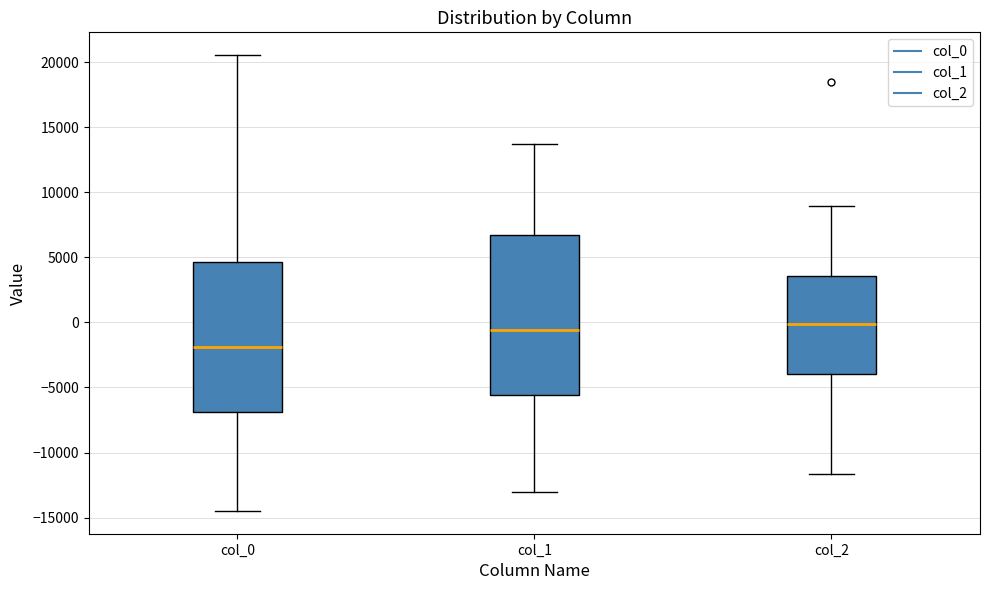

Which box is the tallest, from its lower edge to its upper edge?

col_1